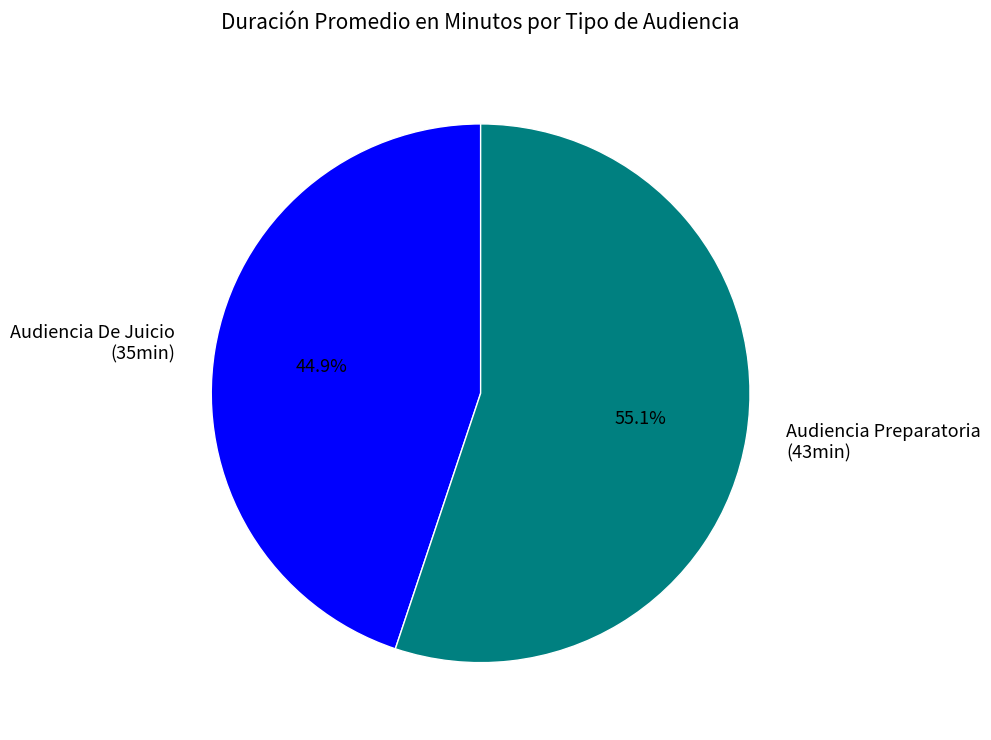

How many segments does this pie chart have?

2